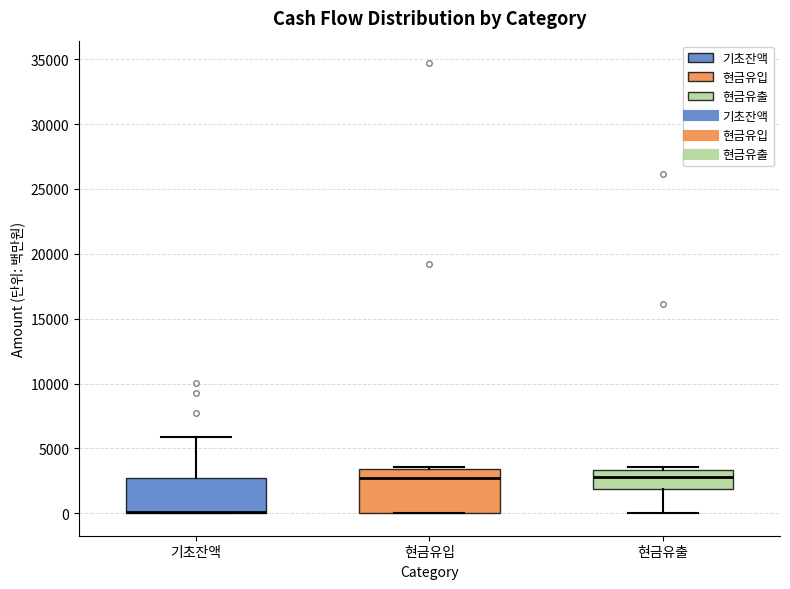

Which box is the tallest, from its lower edge to its upper edge?

현금유입